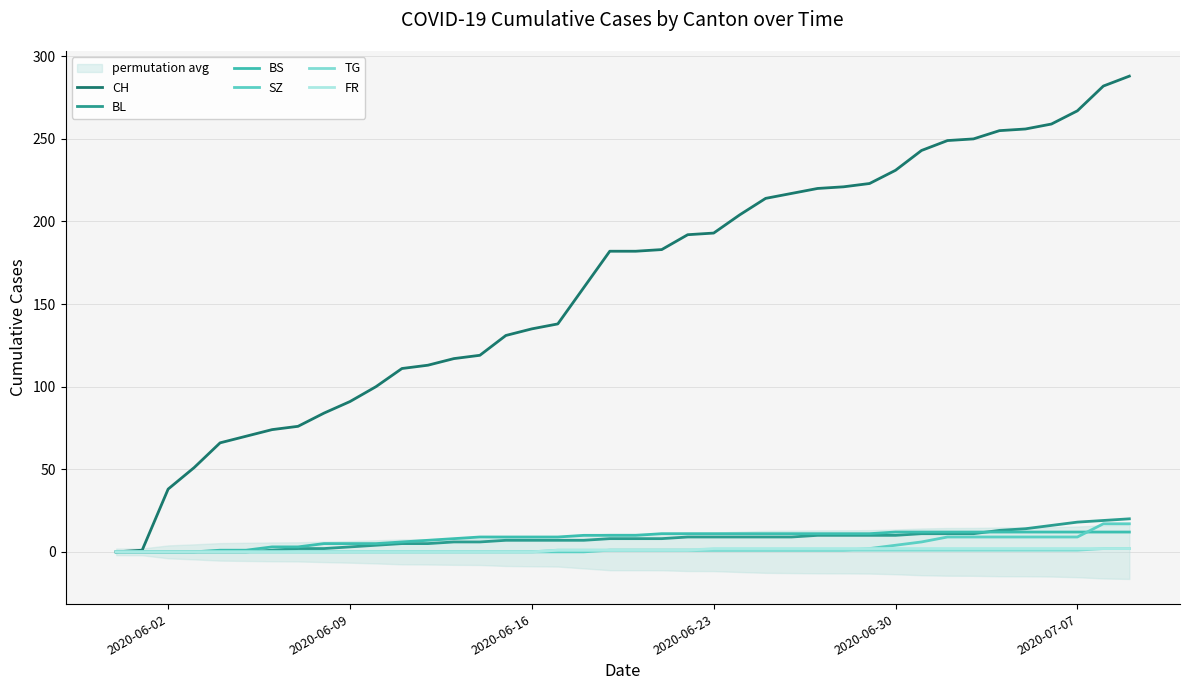

The value of SZ at 2020-06-02 is 11. True or false?

False